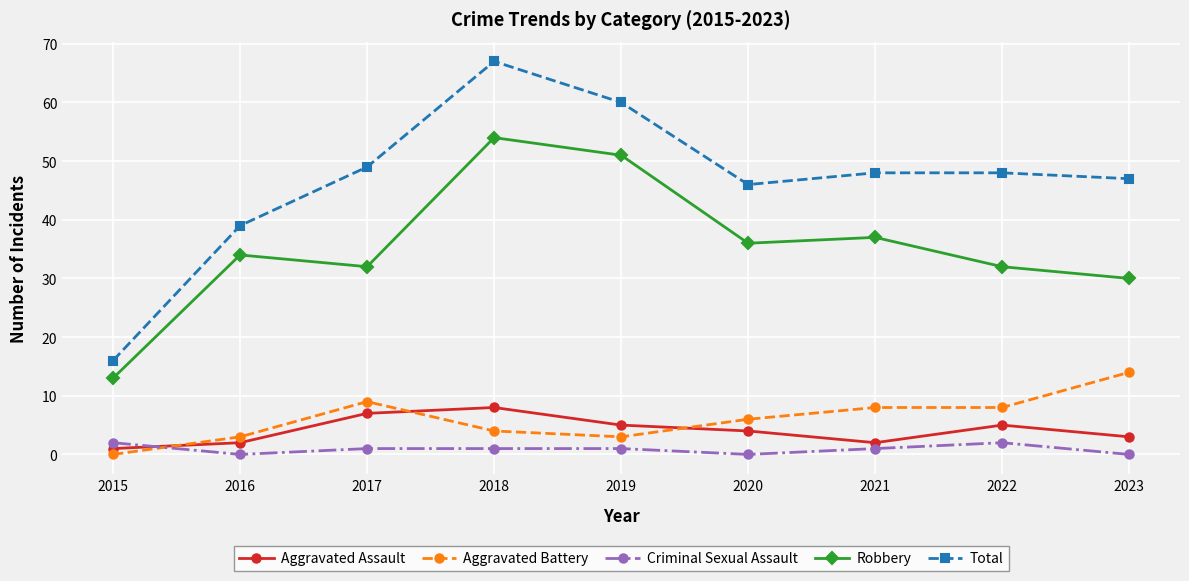

How many series are shown in this chart?

5